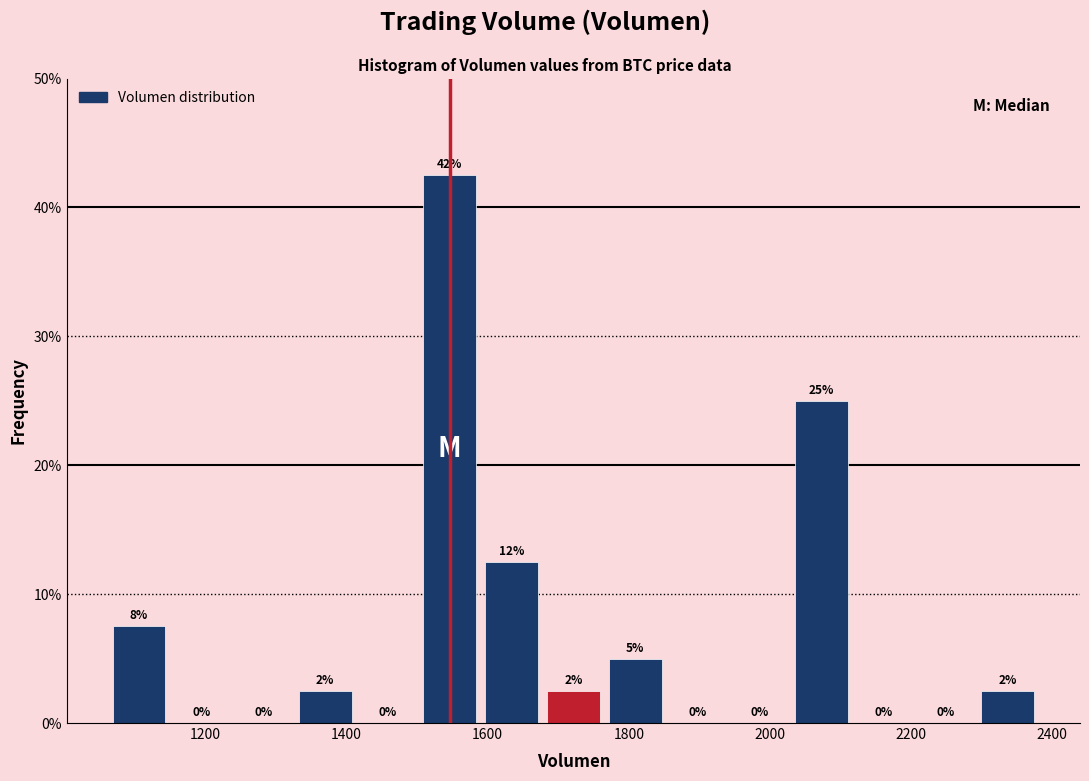

Over which range of the x-axis is the bar tallest?

1500 to 1580